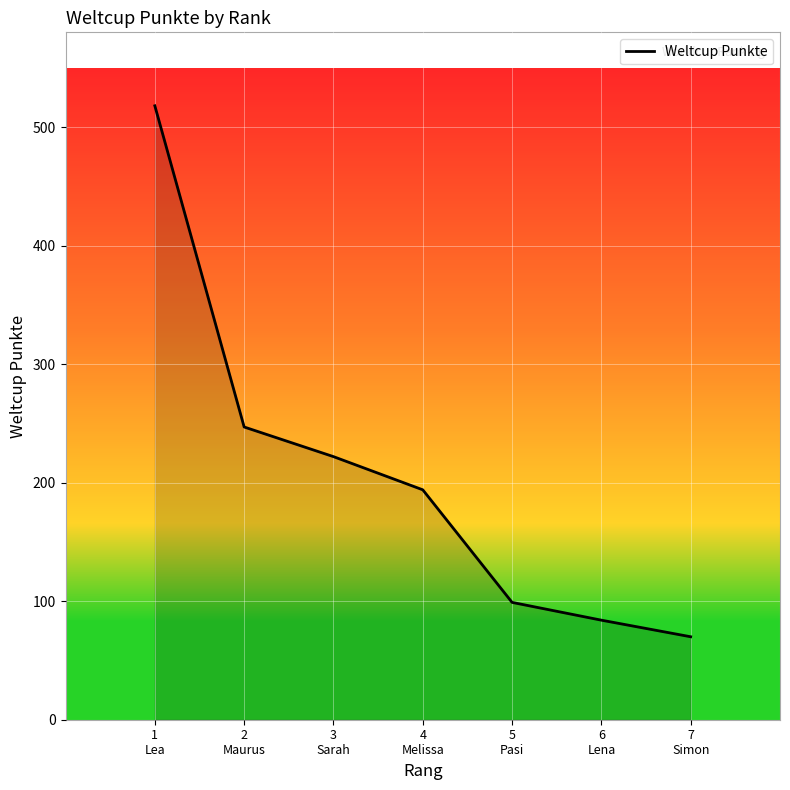

What is the difference between the maximum and minimum values?

448